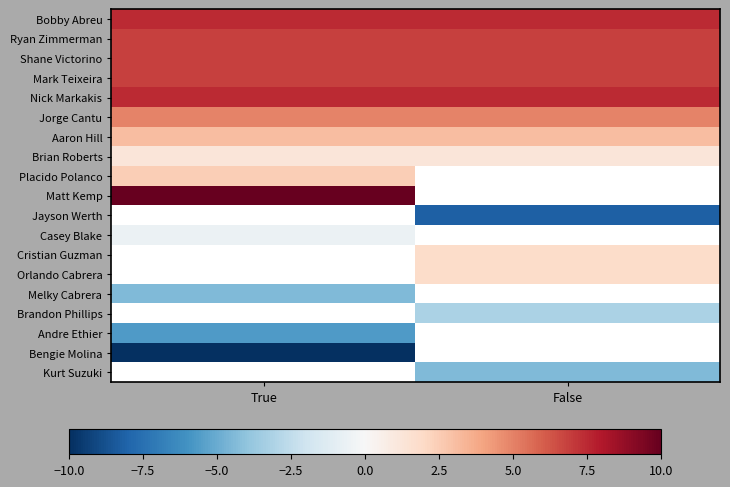

At how many categories does at least one series exceed 5?

2